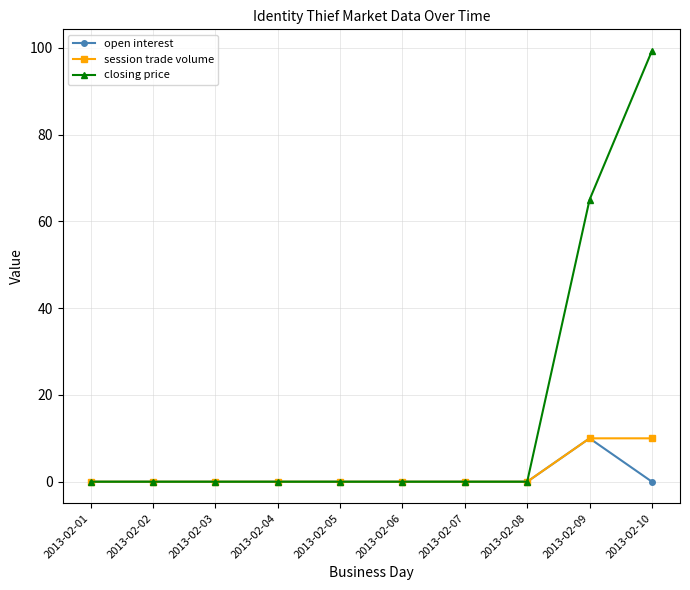

Is it true that session trade volume equals -5.3 at 2013-02-04?

False